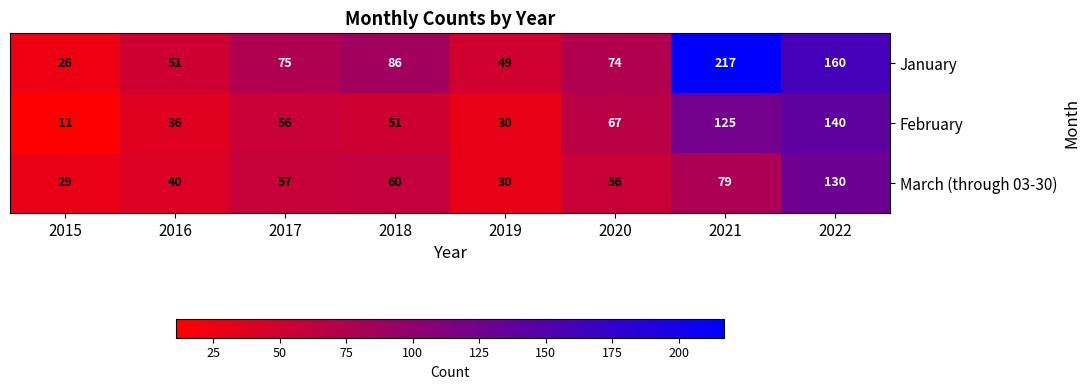

The value of January at 2021 is 84. True or false?

False